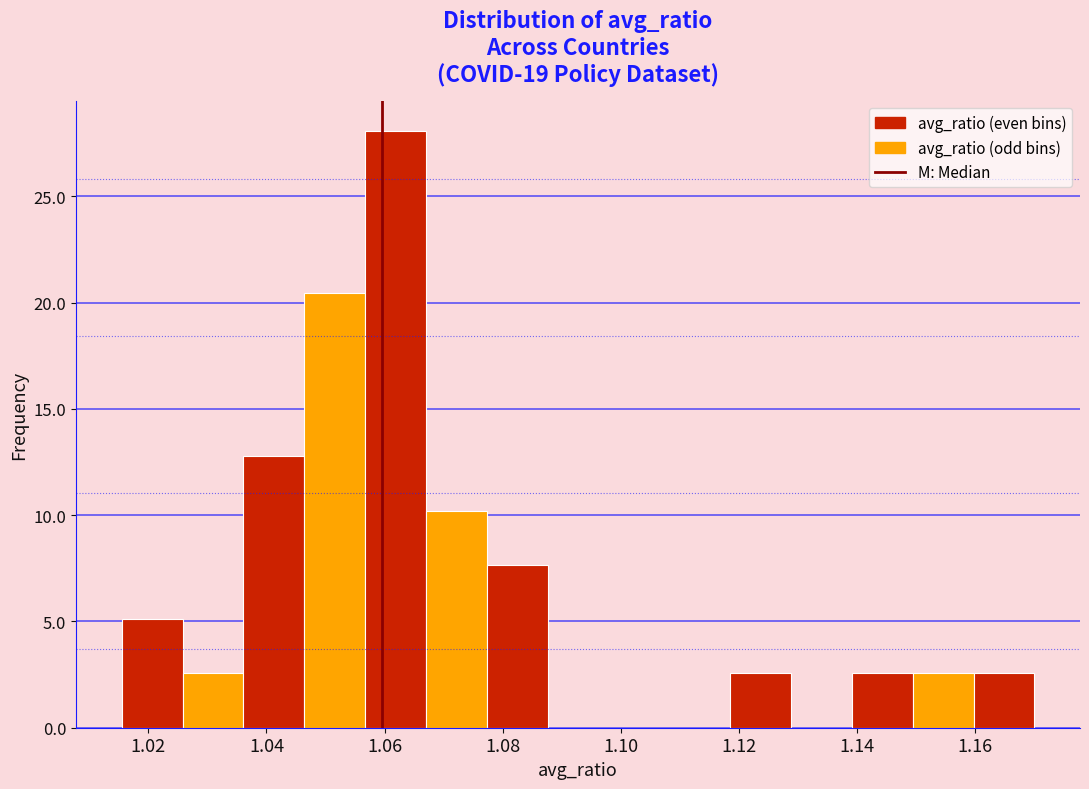

Reading left to right, list every bar in this chart as the range it spans on the x-axis followed by its height. Neither the bar edges nor the heights are printed on the chart, so give them approximately, as read against the axes.

1.016 to 1.026: 5.0
1.026 to 1.036: 2.5
1.036 to 1.046: 13.0
1.046 to 1.056: 20.5
1.056 to 1.068: 28.0
1.068 to 1.078: 10.0
1.078 to 1.088: 7.5
1.088 to 1.098: 0
1.098 to 1.108: 0
1.108 to 1.118: 0
1.118 to 1.128: 2.5
1.128 to 1.140: 0
1.140 to 1.150: 2.5
1.150 to 1.160: 2.5
1.160 to 1.170: 2.5